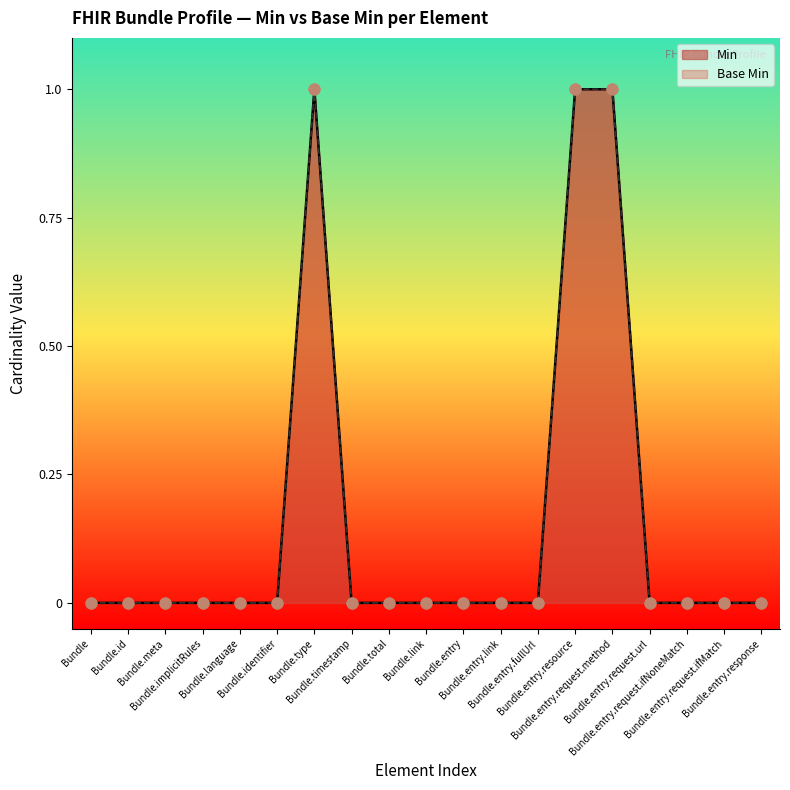

Which series reaches the maximum Y coordinate?

Min